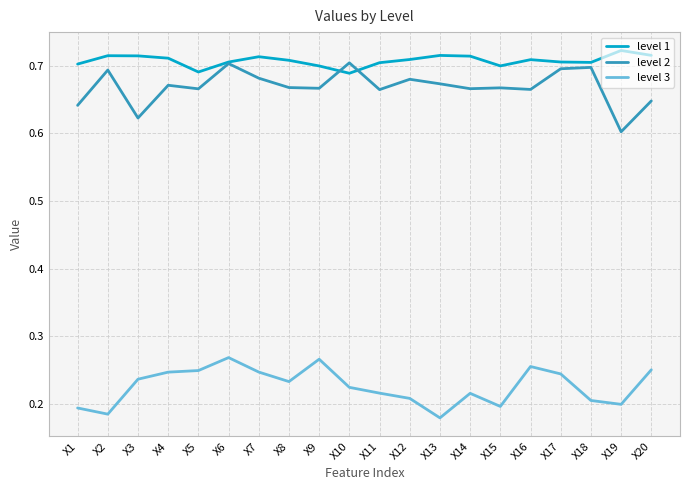

Is it true that level 3 equals 0.1 at X2?

False